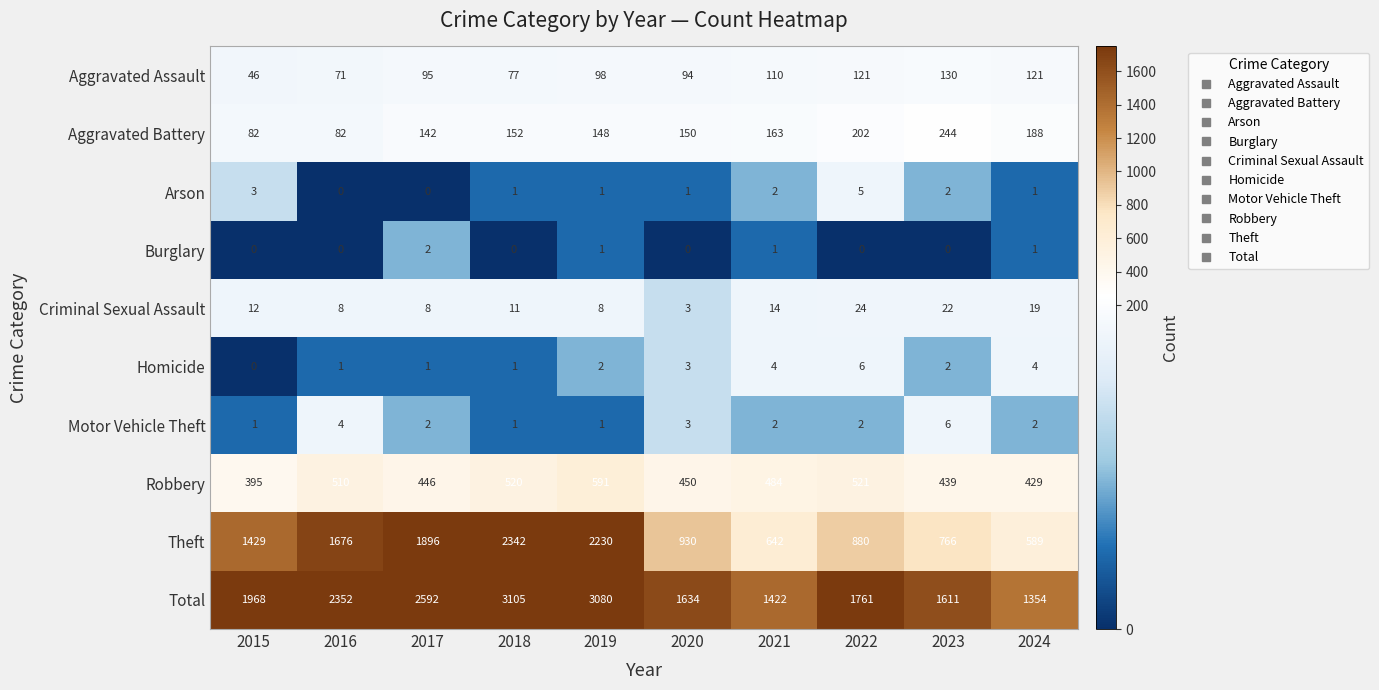

Which series changed the most between 2017 and 2024?

Theft